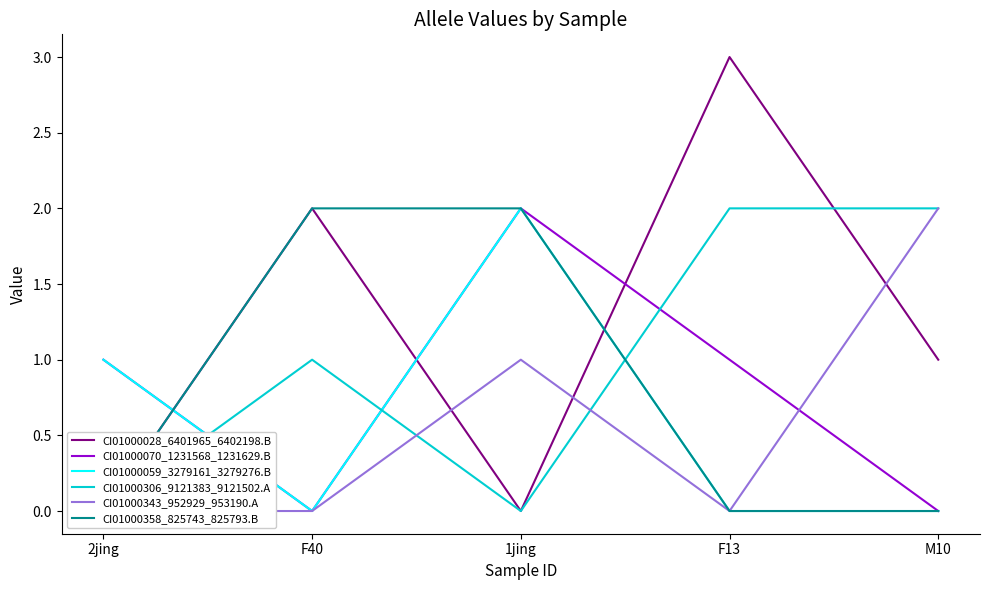

What is the sum of all CI01000343_952929_953190.A values?

3